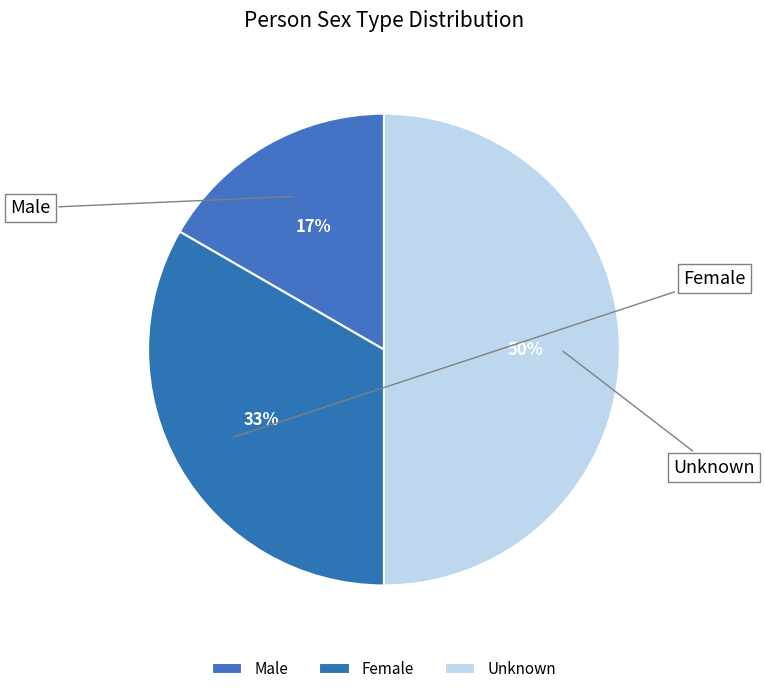

Which category has the biggest portion of the pie?

Unknown